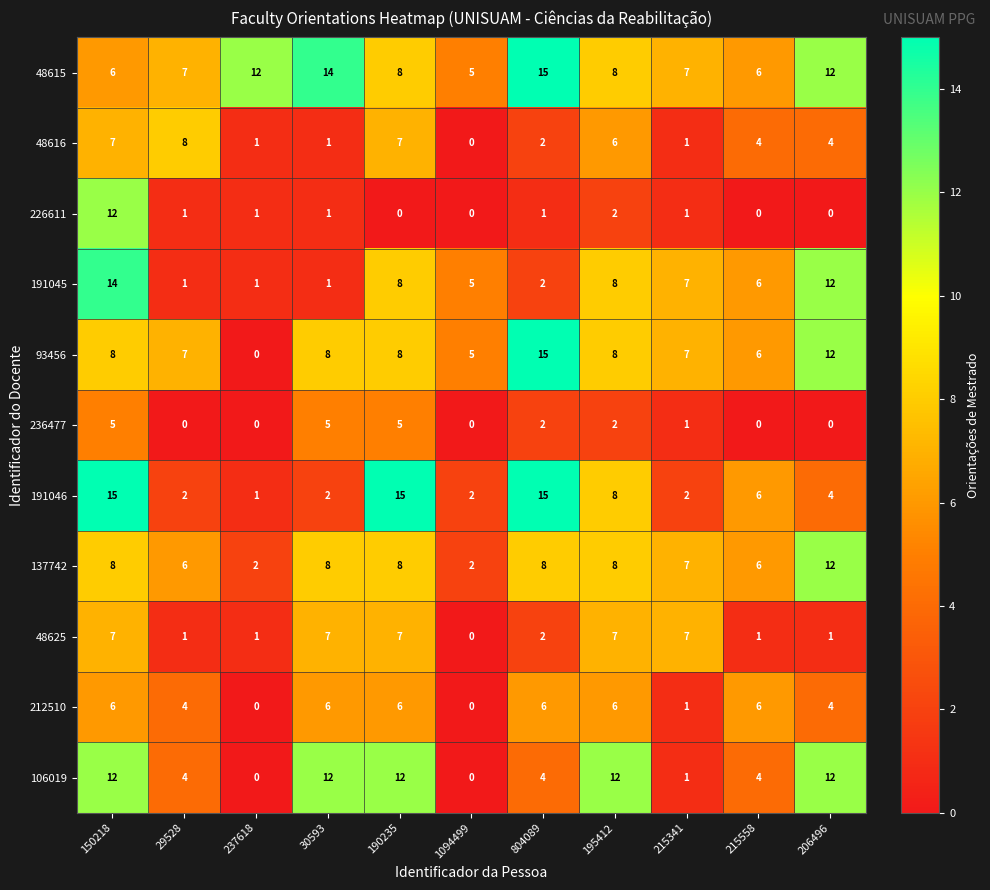

What is the greatest value displayed?

15